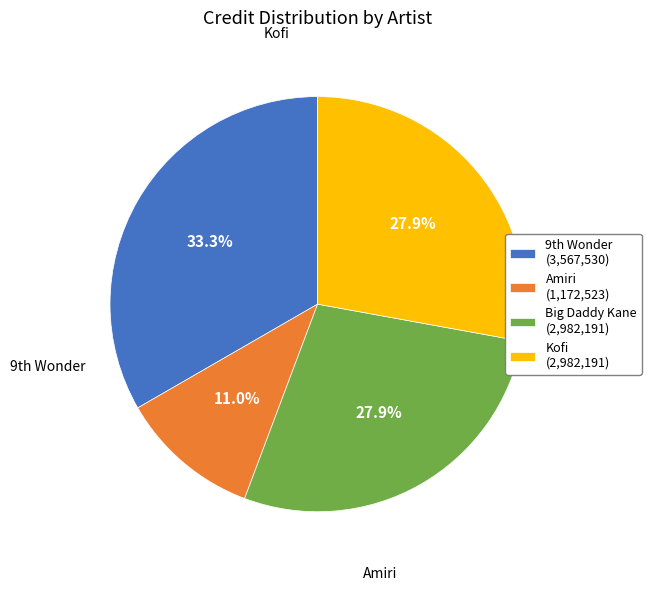

What is the smallest slice in the pie chart?

Amiri